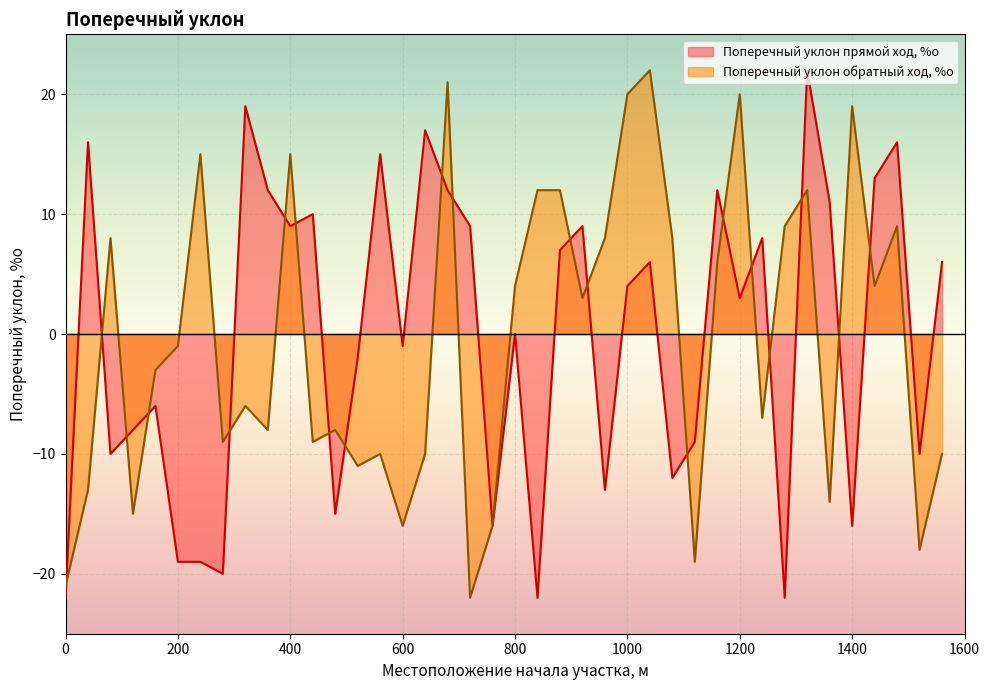

What is the difference between the Поперечный уклон прямой ход, %о values at 1560 and 520?

8